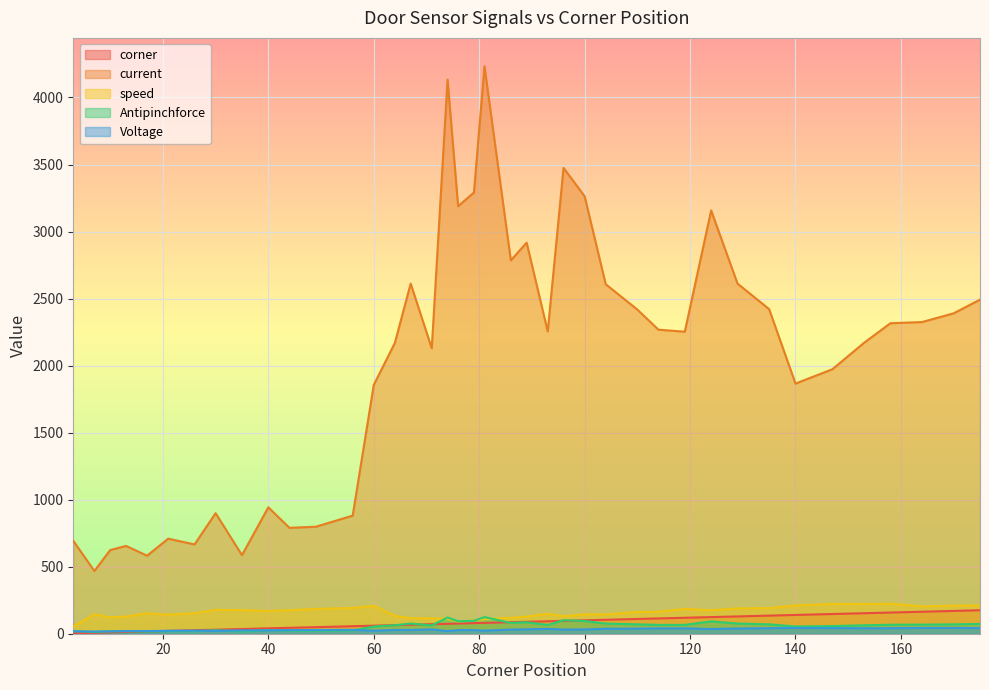

True or false: Antipinchforce and current intersect in this chart.

False